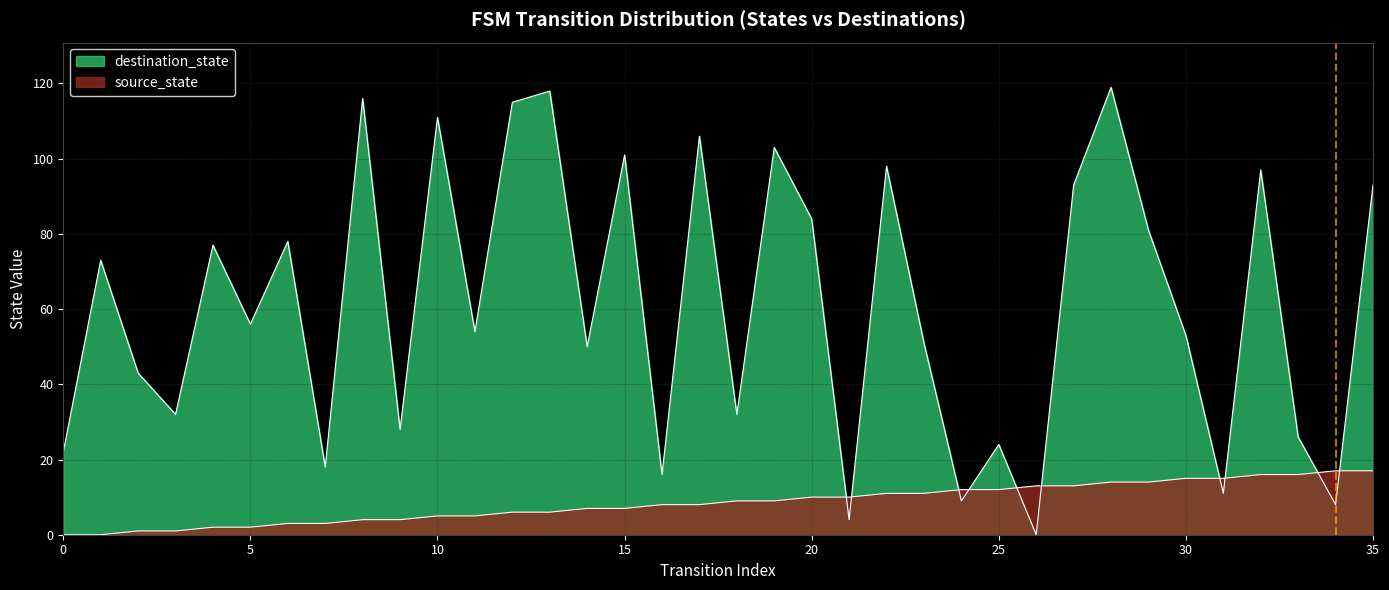

How many lines are shown in the chart?

2